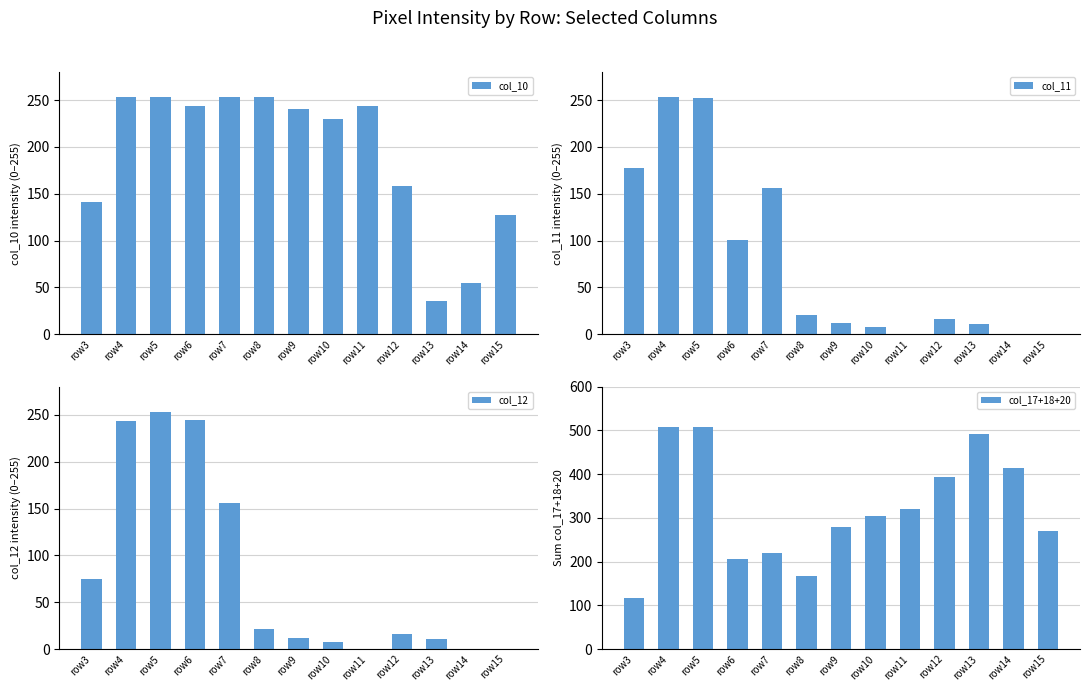

The value of col_10 at row10 is 159. True or false?

False